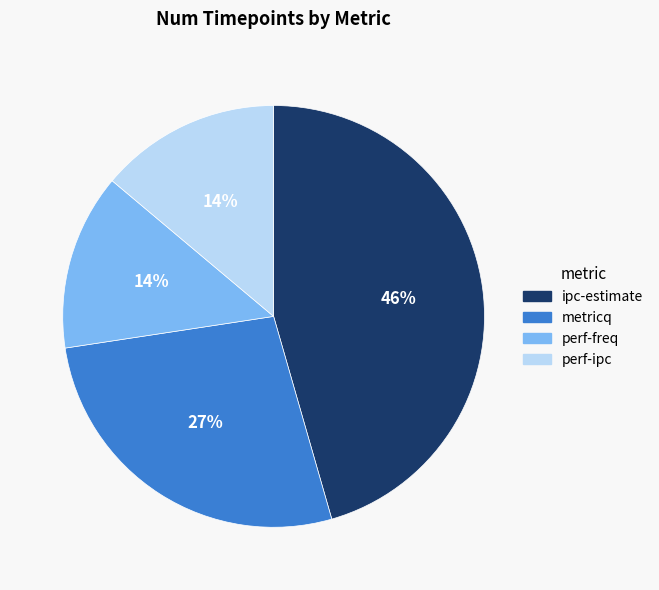

Which slice is the largest?

ipc-estimate